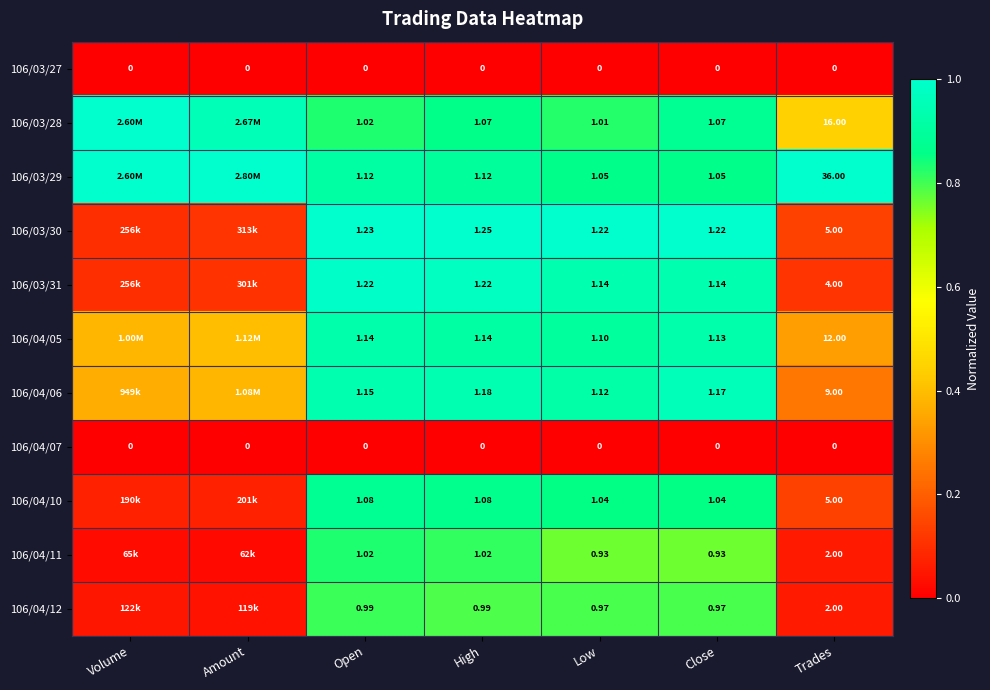

Is the value of 106/04/12 at Amount greater than the value of 106/03/27 at Volume?

Yes